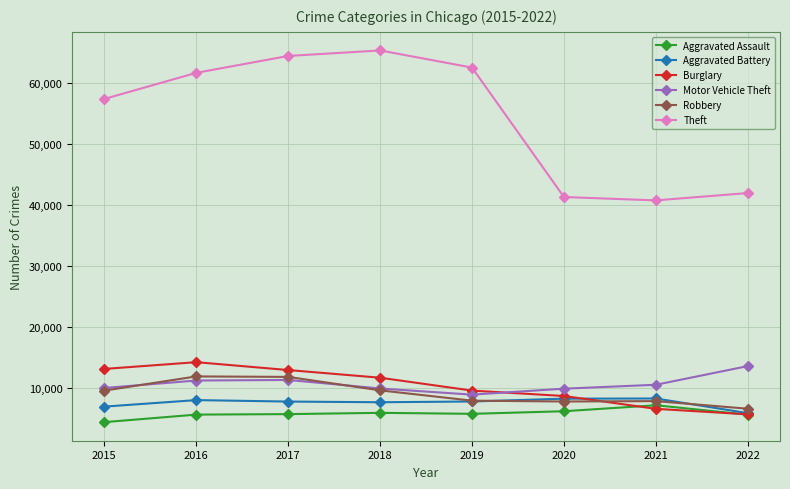

How many interior local valleys does the Theft series have?

1